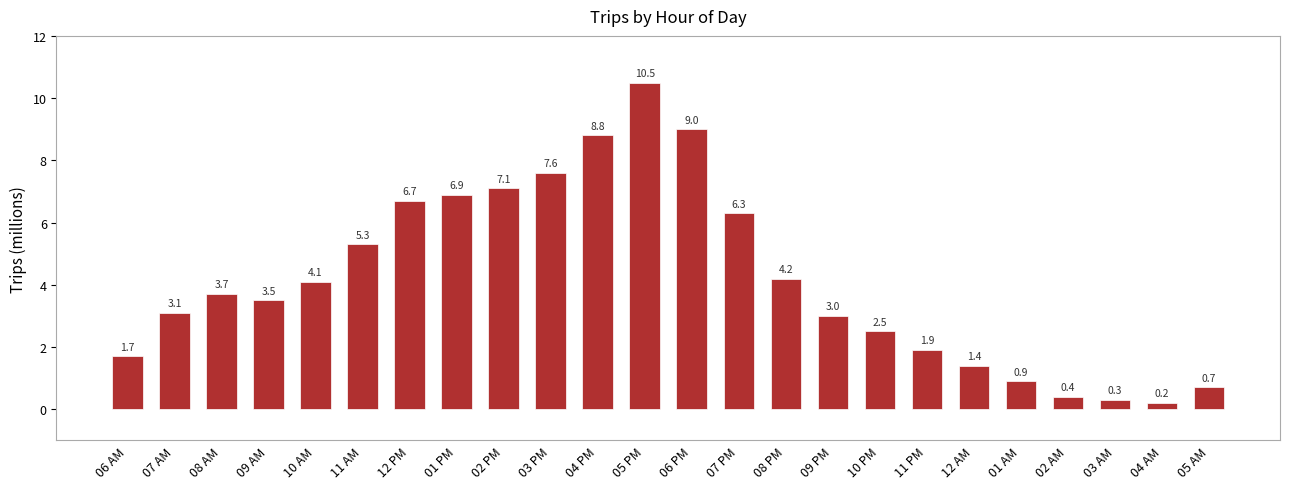

Between 05 PM and 04 PM, which is larger?

05 PM